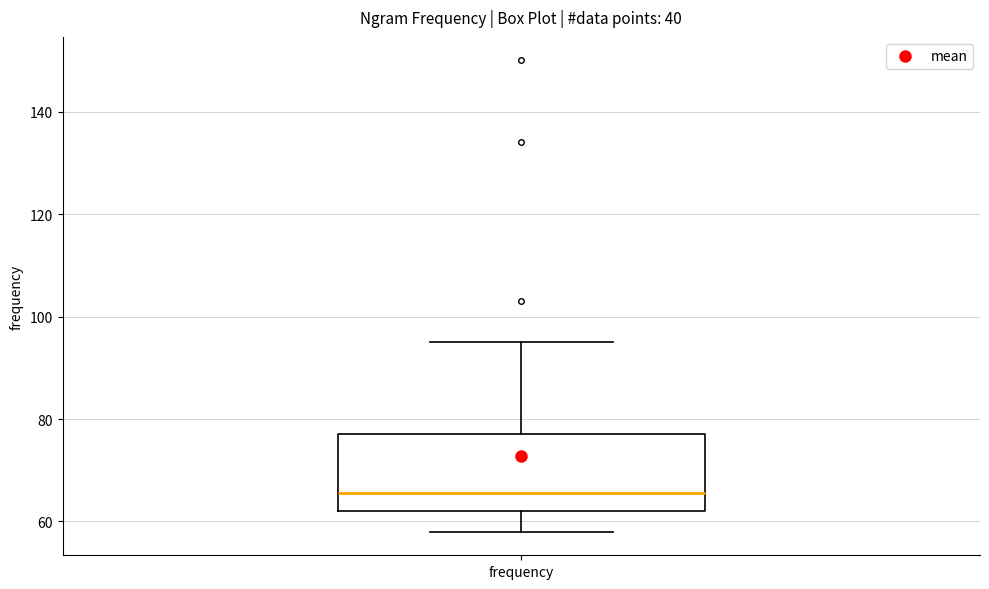

Where does the lower whisker of the box for frequency end on the y-axis? The values are not printed on the chart, so give them approximately, as read against the axis.

58